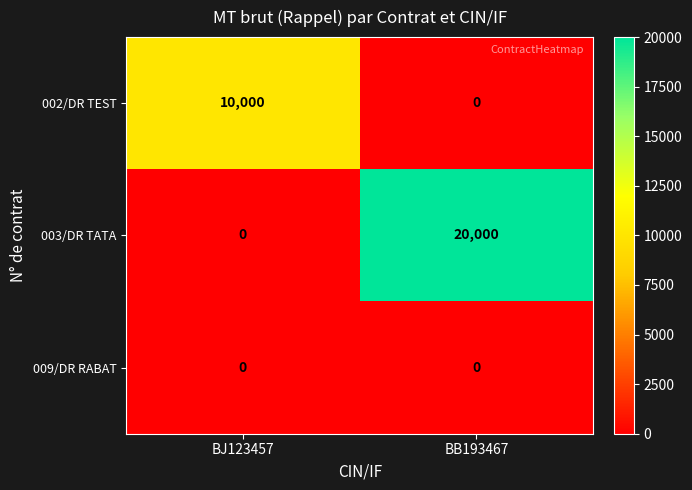

Reading left to right, transcribe all the data shown in this chart.

002/DR TEST: BJ123457=10000	BB193467=0
003/DR TATA: BJ123457=0	BB193467=20000
009/DR RABAT: BJ123457=0	BB193467=0